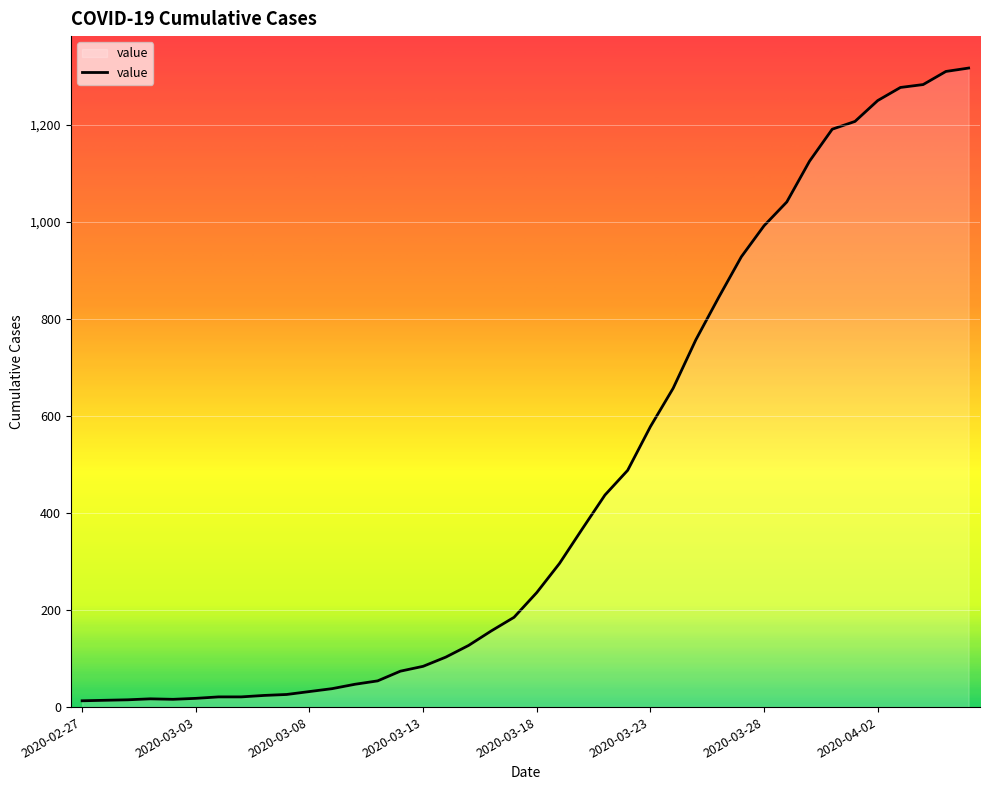

What is the greatest value displayed?

1317